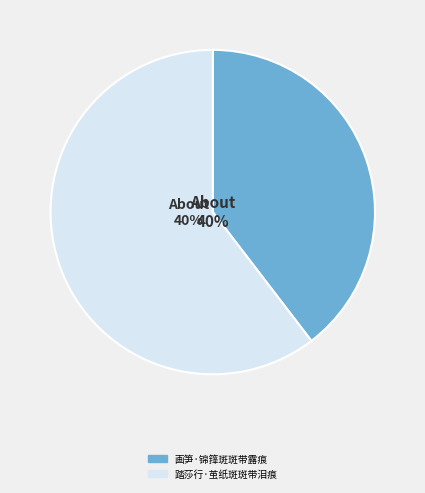

Is it true that 踏莎行·茧纸斑斑带泪痕 is 60% of the pie?

True